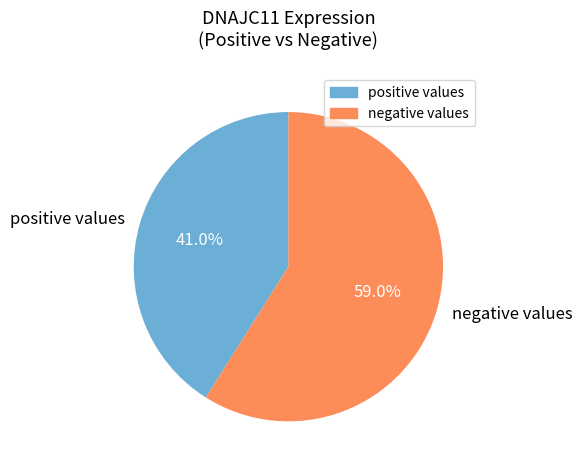

Rank the categories by value from highest to lowest.

negative values, positive values